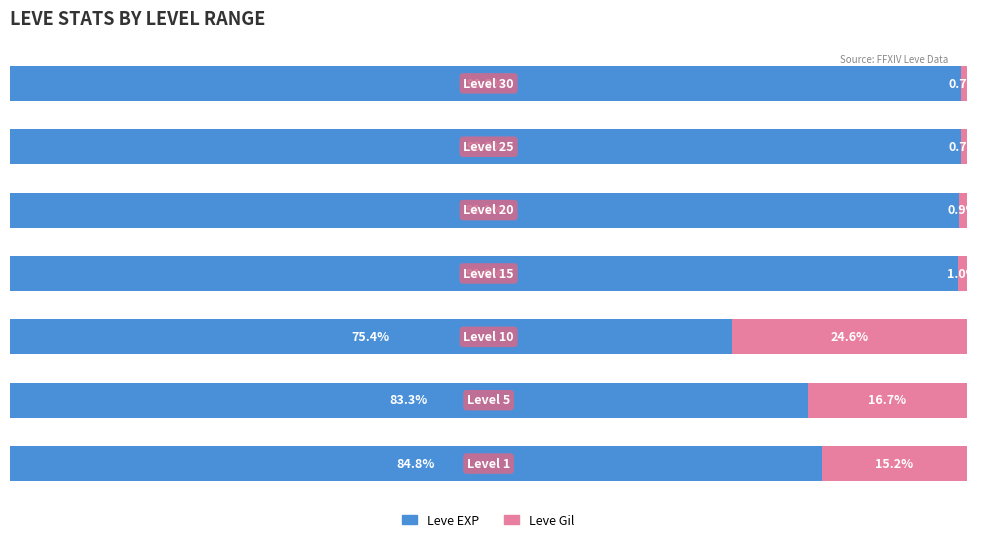

What are all the series names shown in the legend?

Leve EXP, Leve Gil